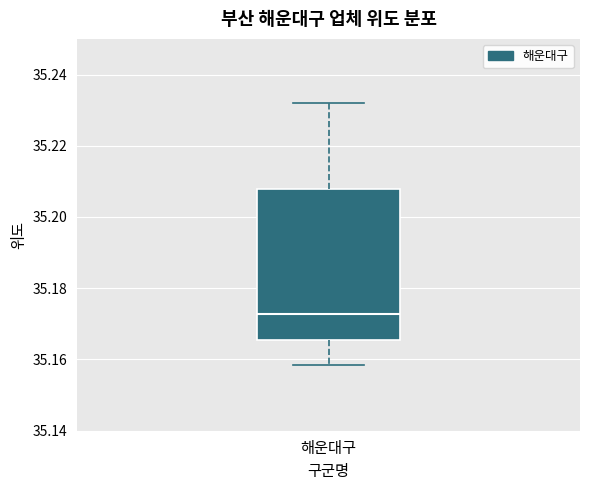

Where is the lower edge of the box for 해운대구 on the y-axis? The values are not printed on the chart, so give them approximately, as read against the axis.

35.166